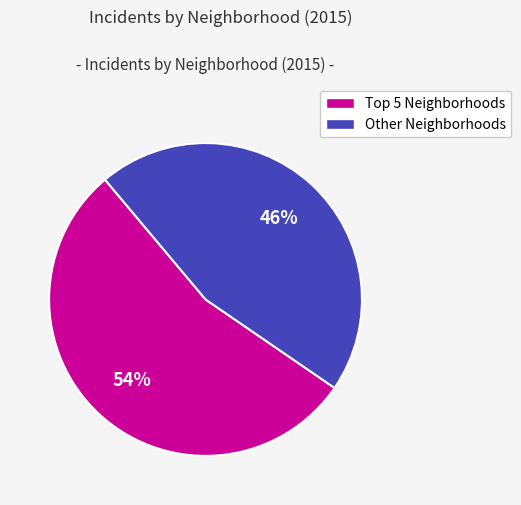

To the nearest percent, what percentage of the pie is Other Neighborhoods?

46%